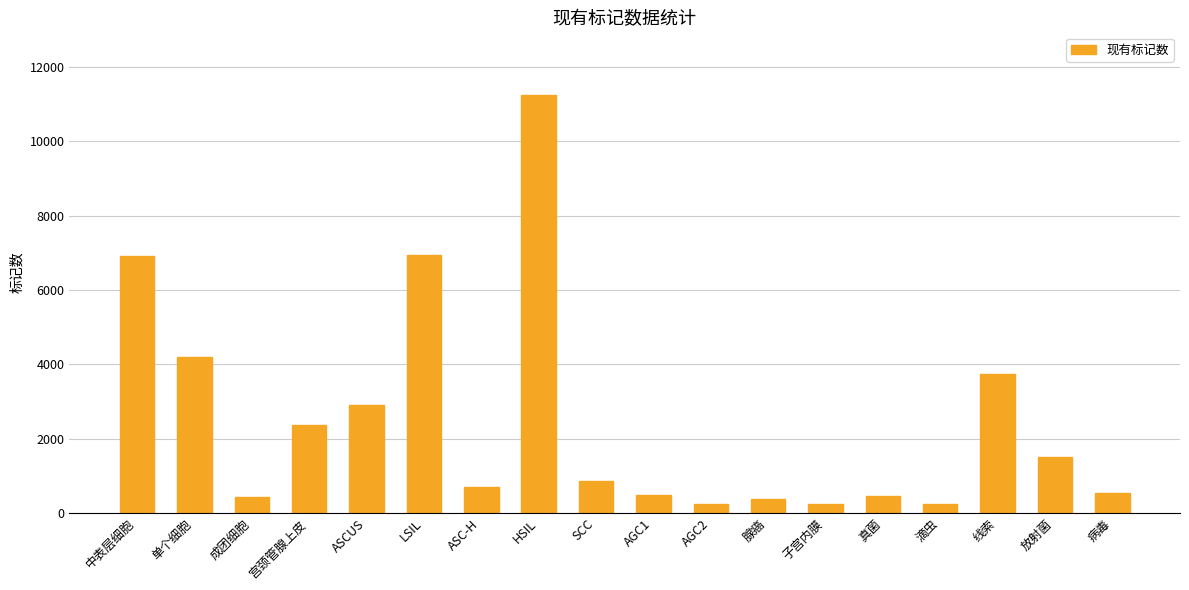

The value at AGC2 is 252. True or false?

True